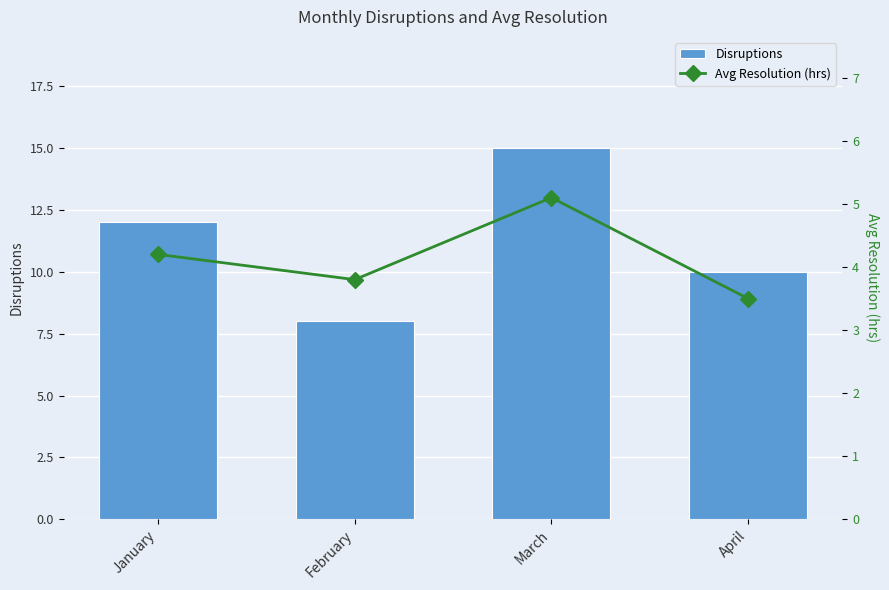

How many data points does each series have?

4